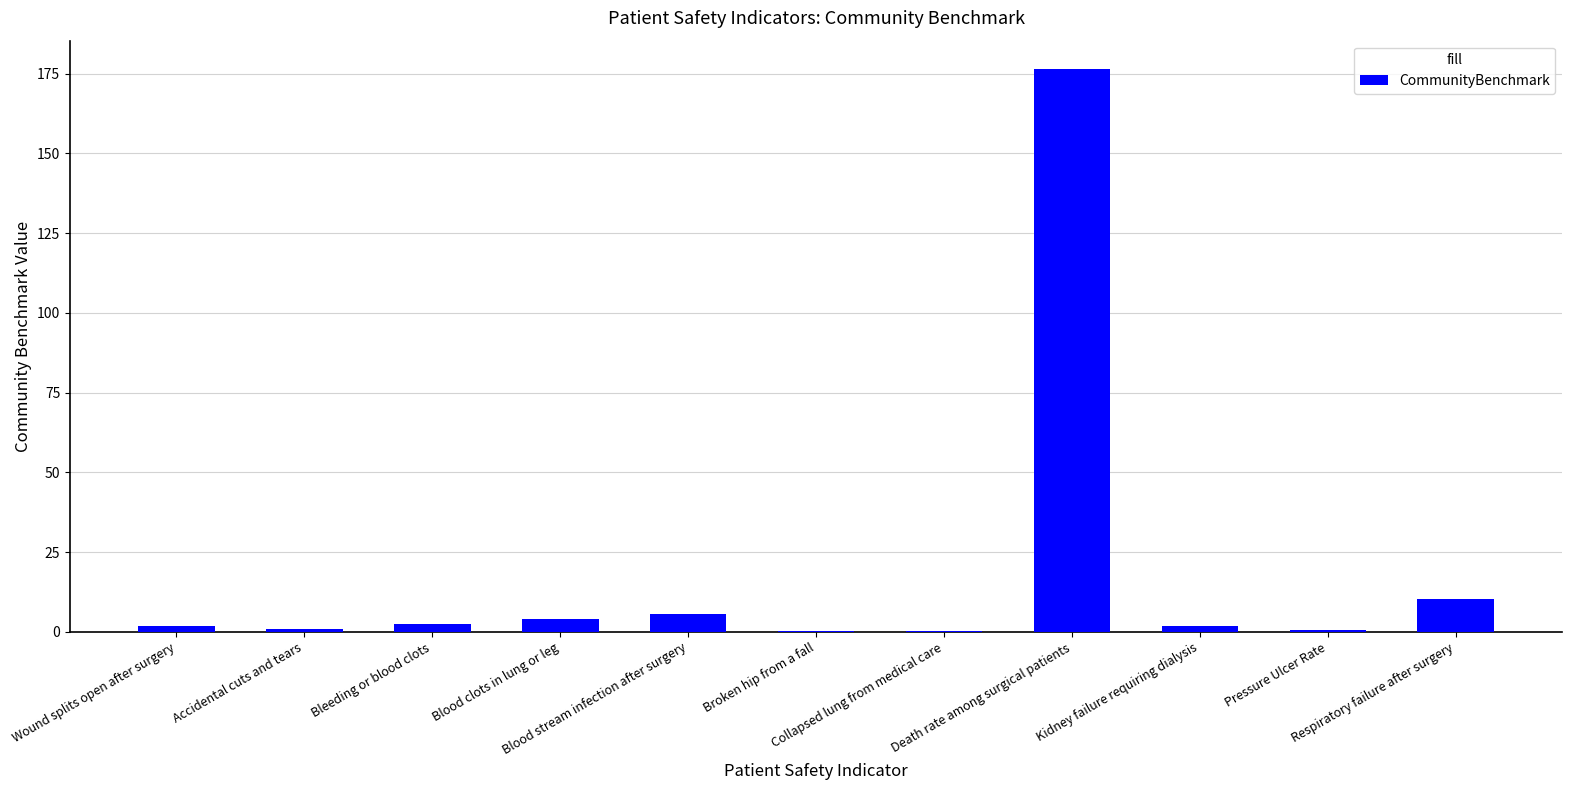

How many data points does each series have?

11